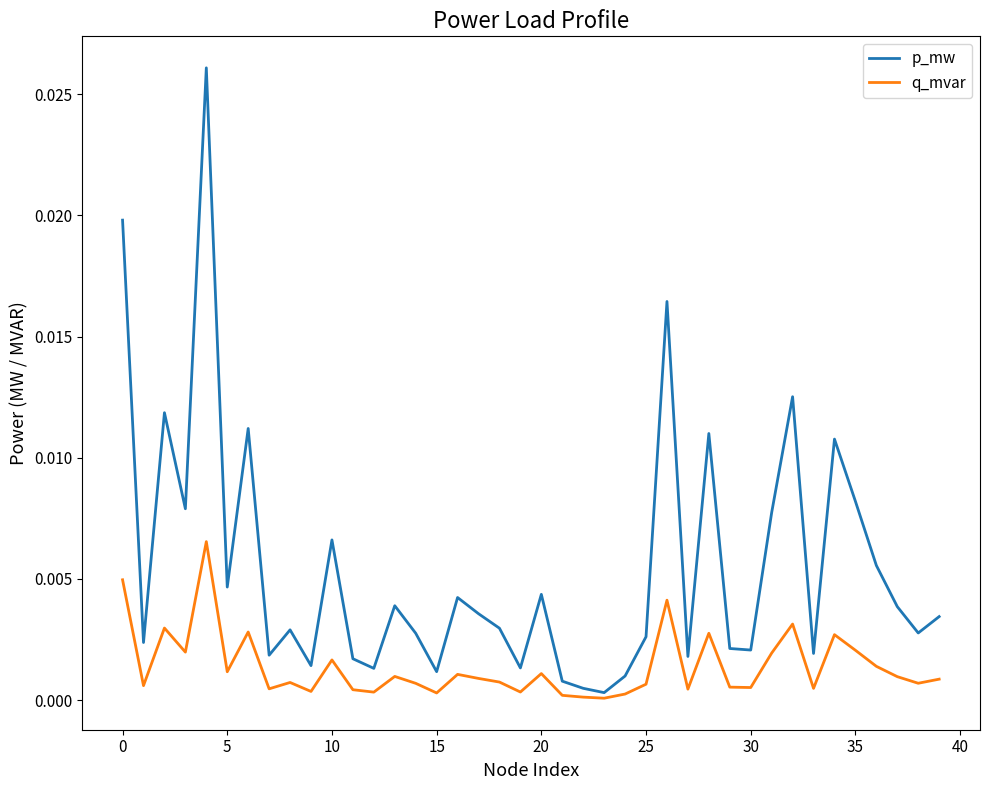

Which series has the widest spread of values?

p_mw